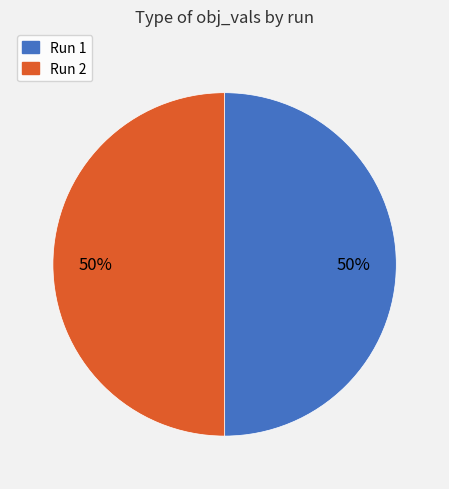

Which slice represents more than half of the pie?

2